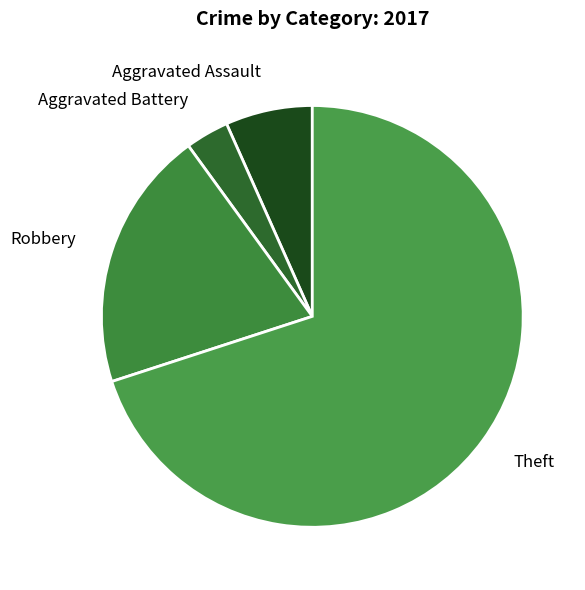

Is it true that Aggravated Assault is 15% of the pie?

False